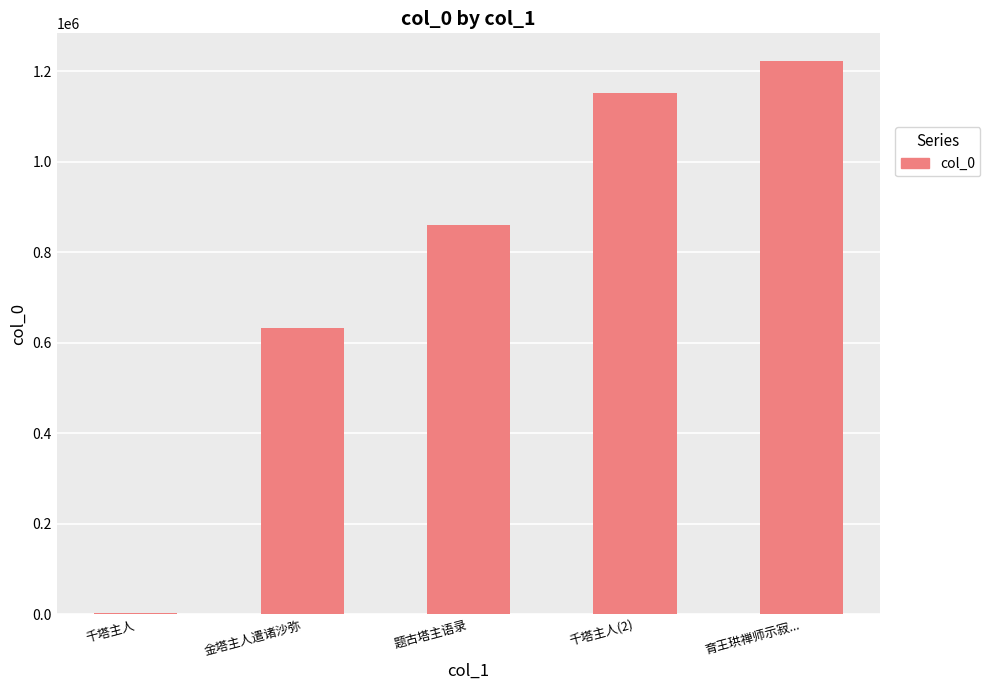

True or false: the data shows 969563 at 金塔主人遣诸沙弥.

False